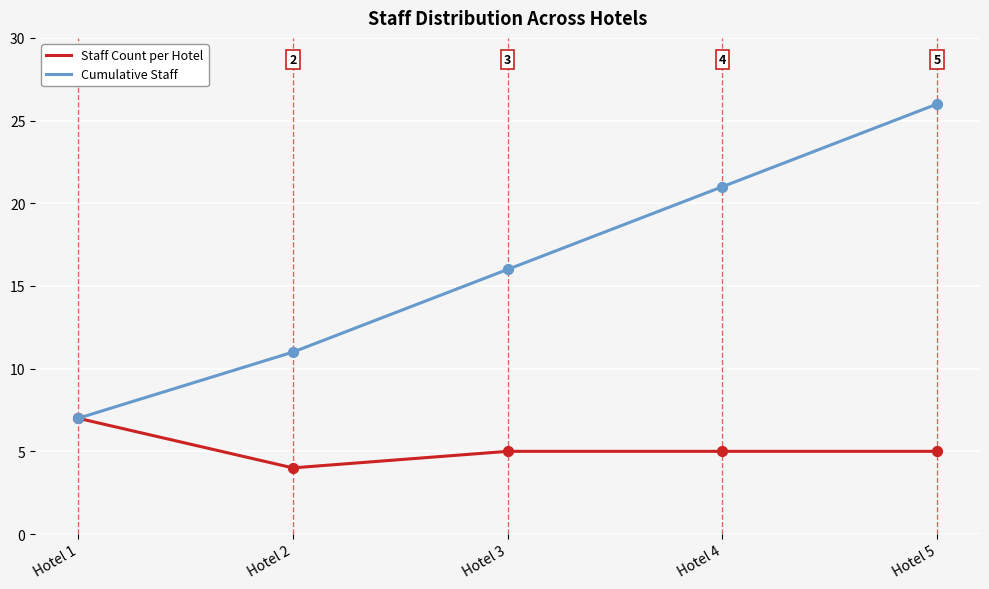

At how many categories does at least one series exceed 23?

1